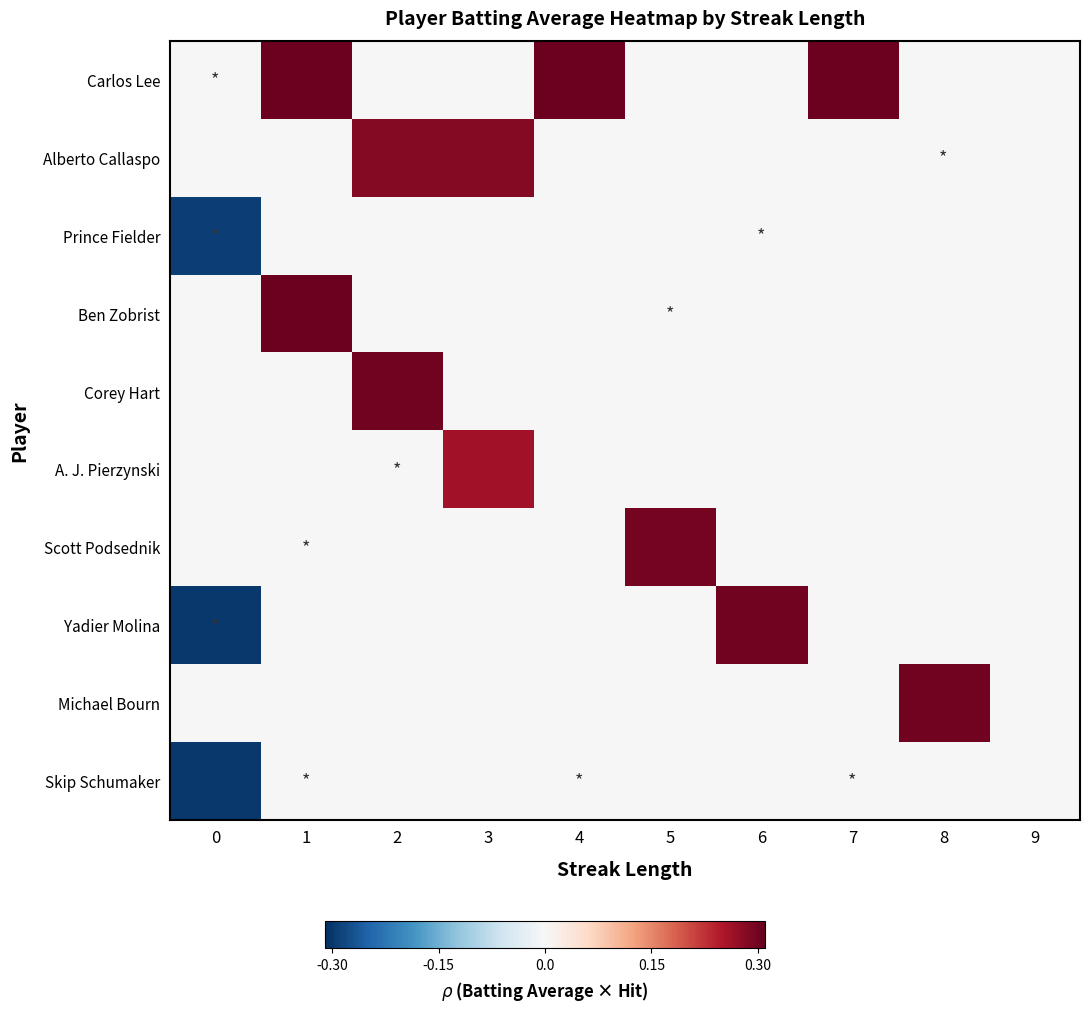

At which category is the sum across all series the highest?

1